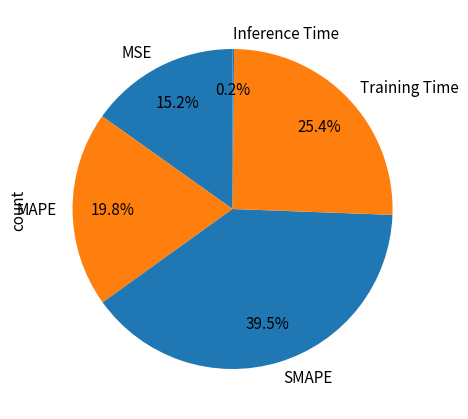

Is there any slice that represents more than half of the pie?

No